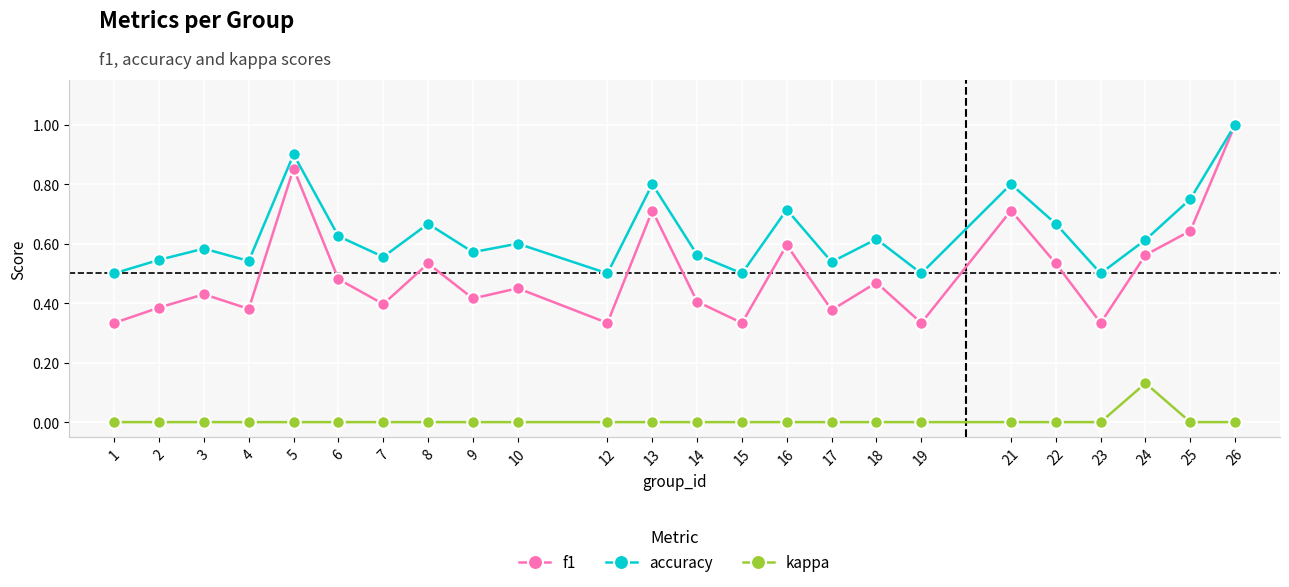

What is the total value across all series at 14?

1.0